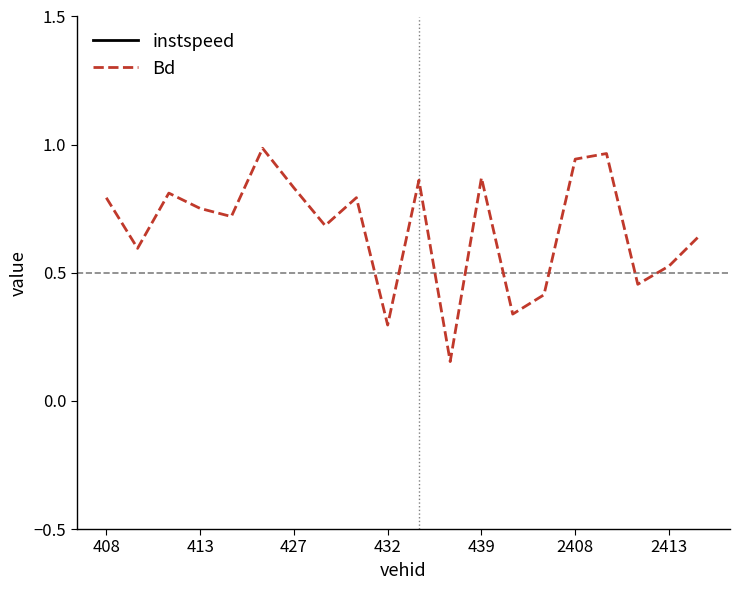

Is this an area chart (filled region under the line)?

No